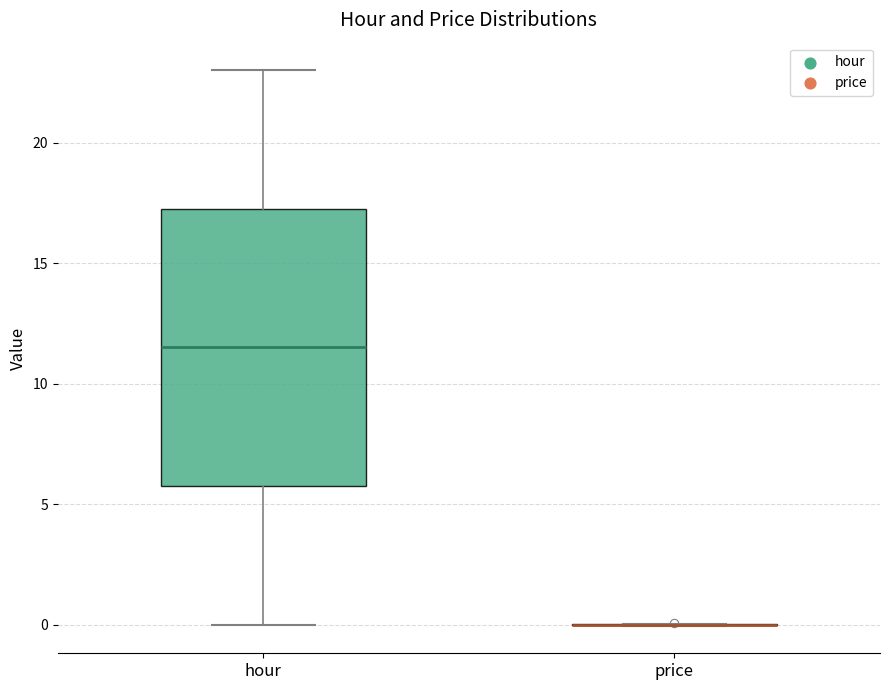

Reading left to right, transcribe this box plot: for each box, give where its median line is, the range the box spans, and where its two whiskers end, as read against the y-axis. The values are not printed on the chart, so give them approximately, as read against the axis.

hour: median 11.5, box 6.0 to 17.5, whiskers 0.0 to 23.0
price: box collapsed to a line at 0.0, whiskers 0.0 to 0.0